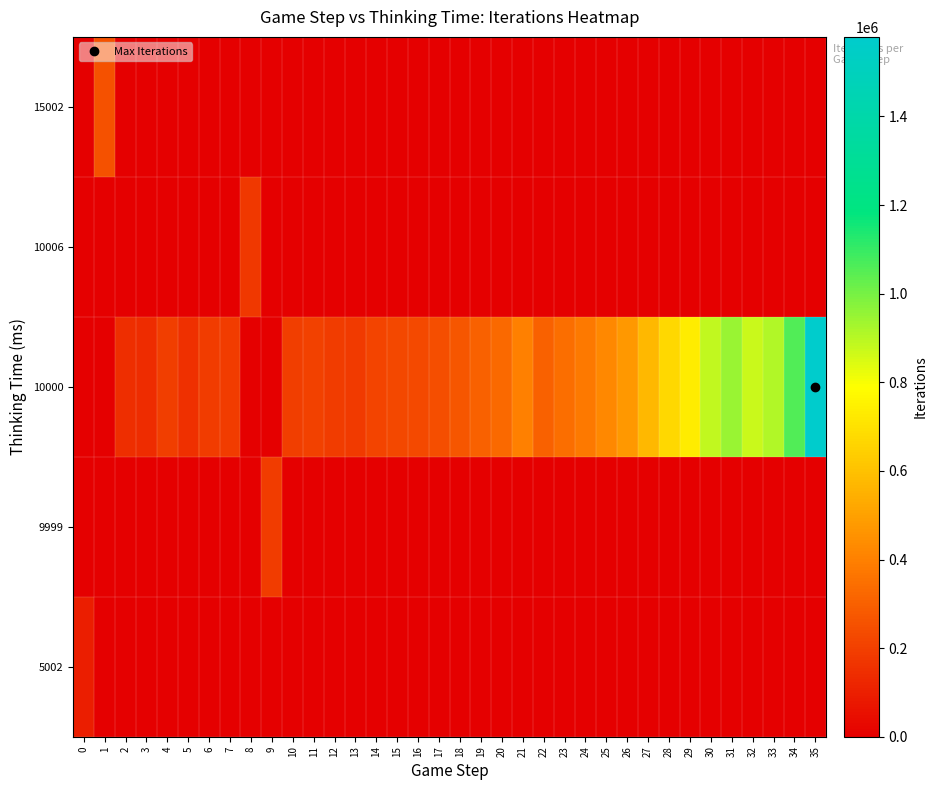

Which category has the highest value across all series?

35